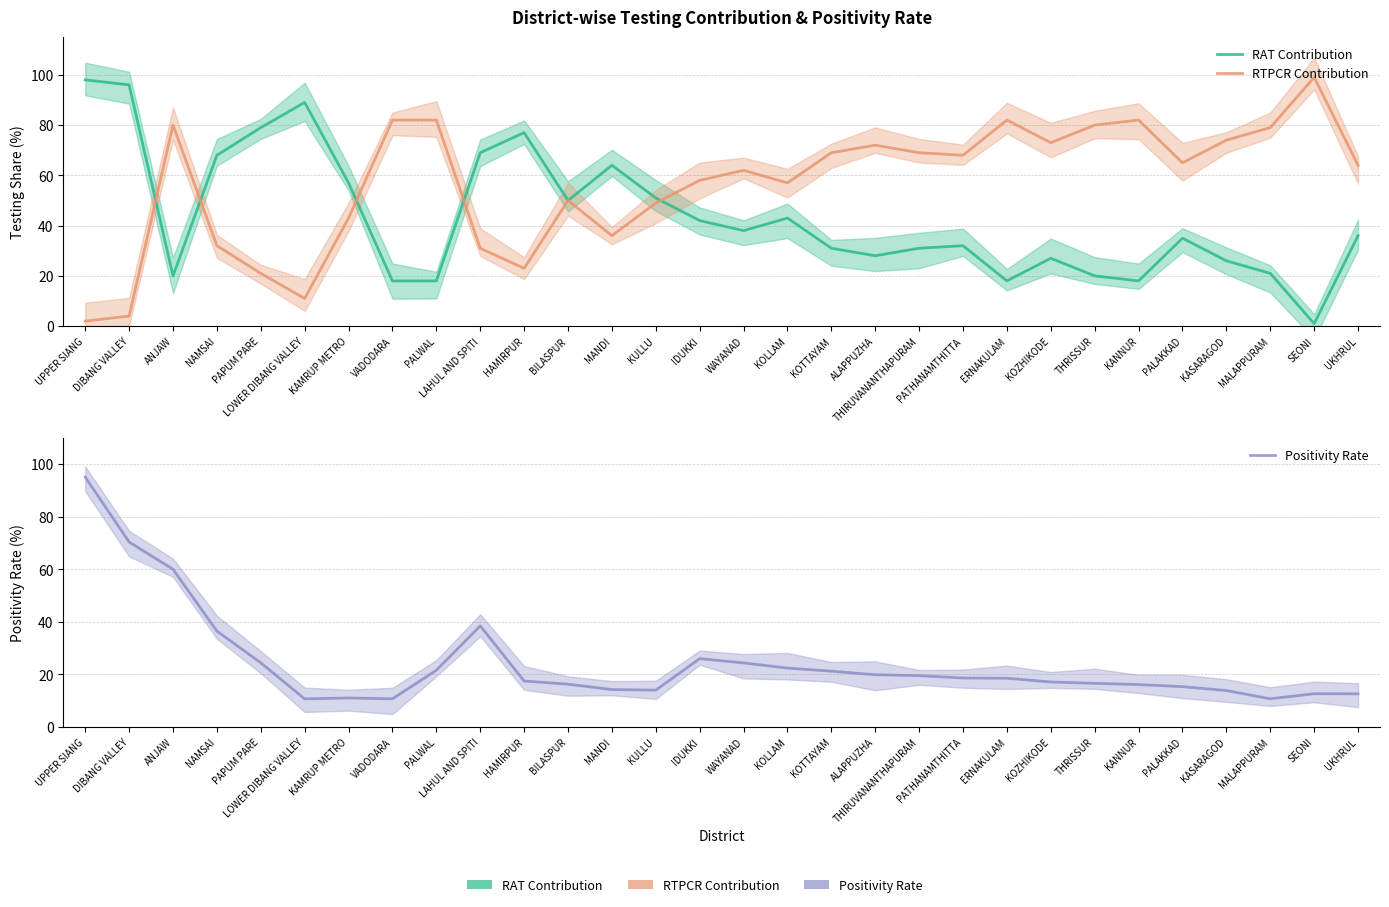

Between PATHANAMTHITTA and KANNUR, which series saw the biggest shift?

RAT Contribution